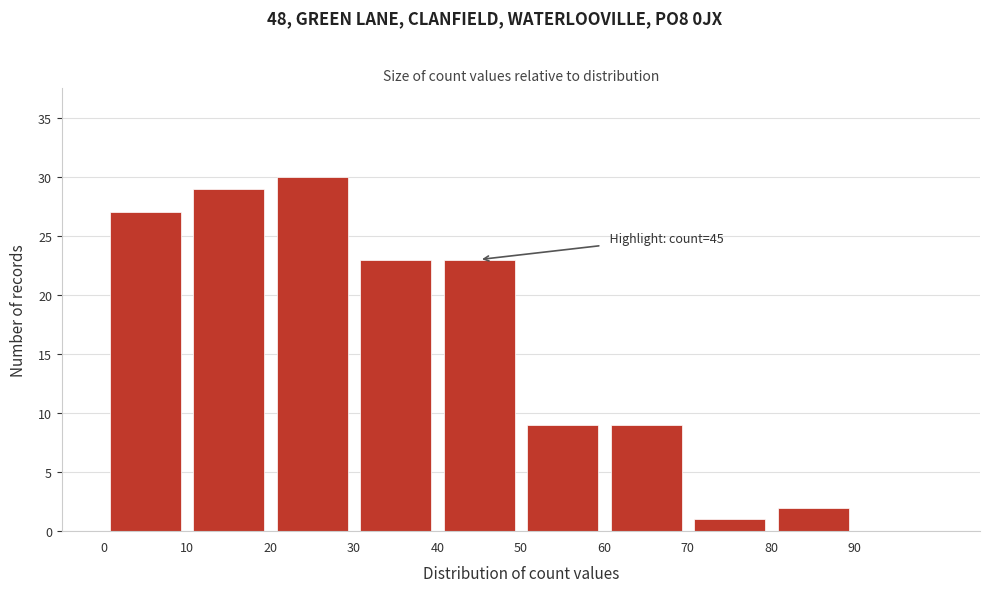

Over which range of the x-axis is the bar tallest?

20 to 30